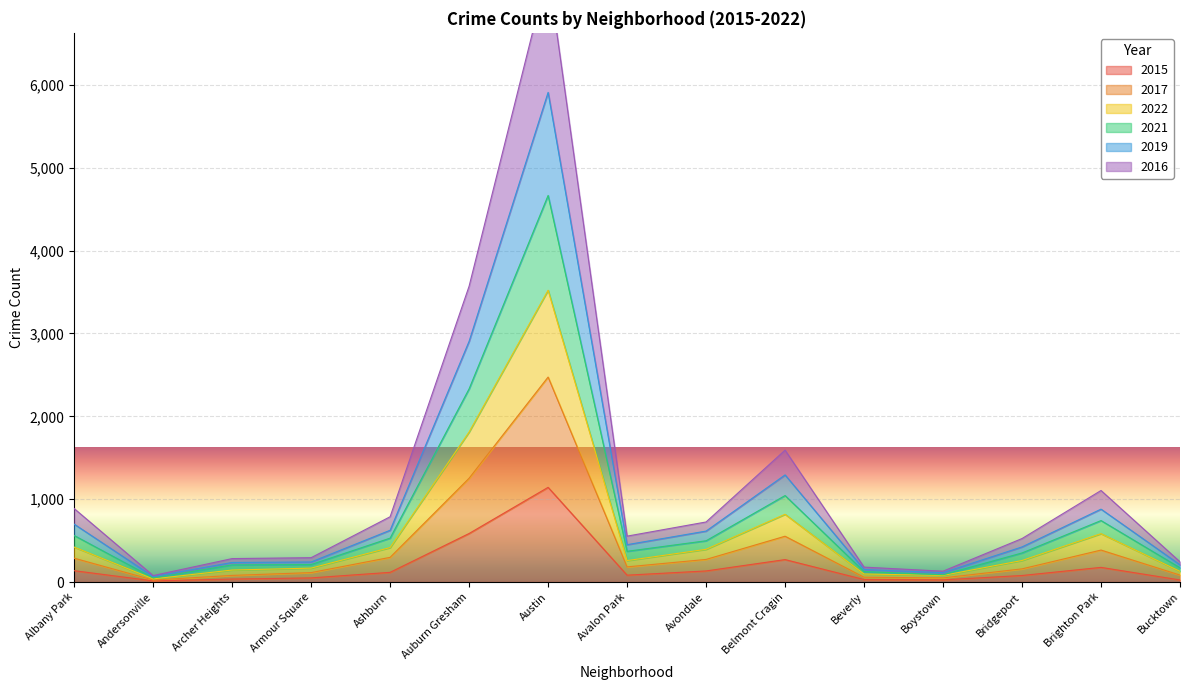

Which category has the lowest value across all series?

Andersonville